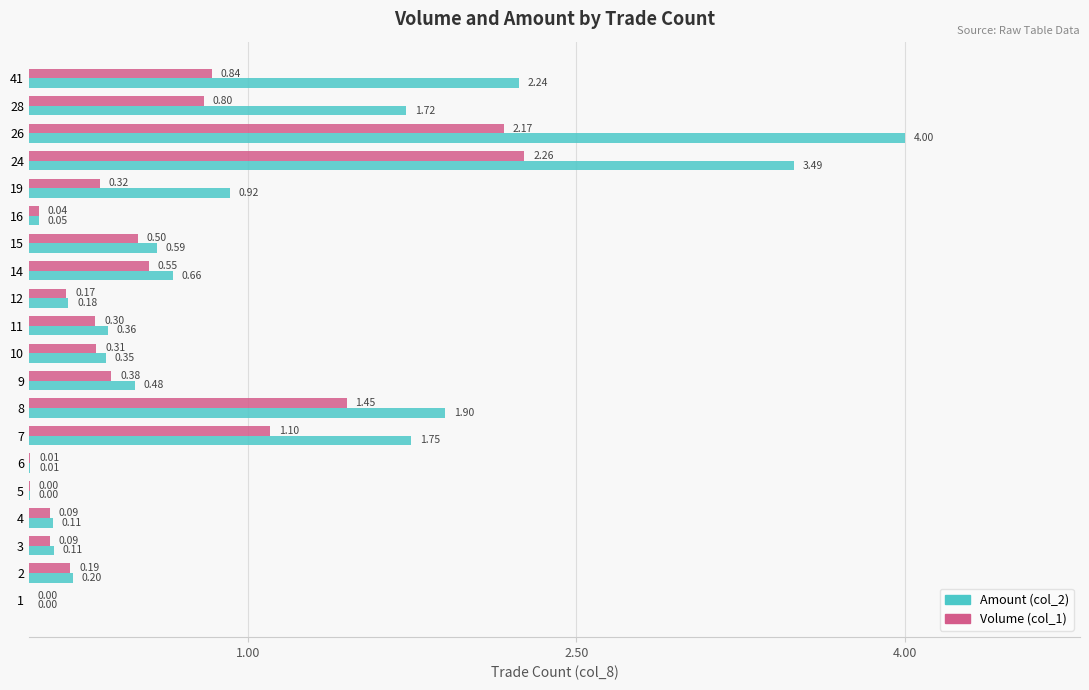

What is the sum of the Amount (col_2) values at 4 and 8?

2.0